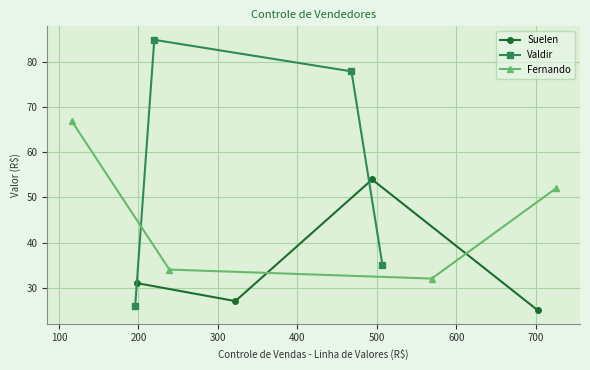

Which series has the largest range (max minus min)?

Valdir